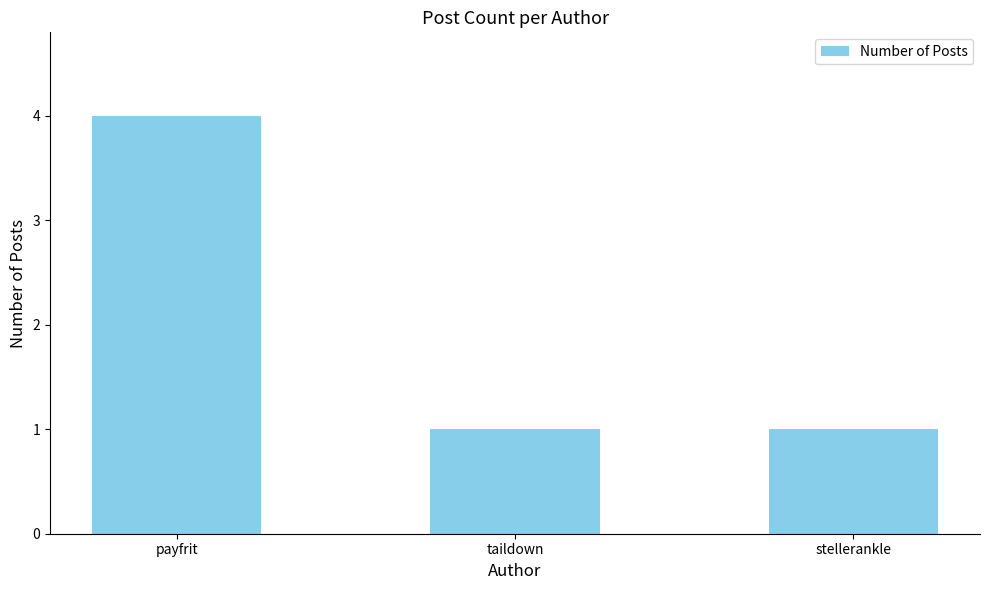

Reading right to left, extract all data points from this chart.

stellerankle=1	taildown=1	payfrit=4